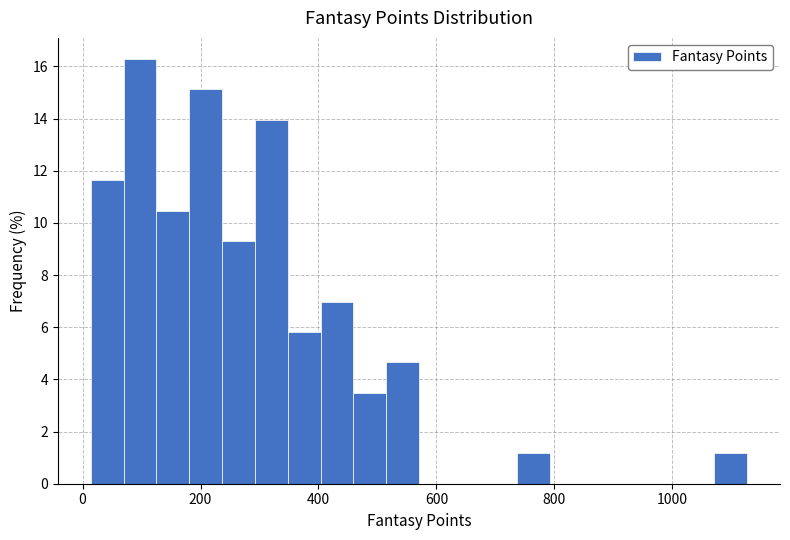

Read against the x-axis, roughly where is the centre of the tallest bar?

100